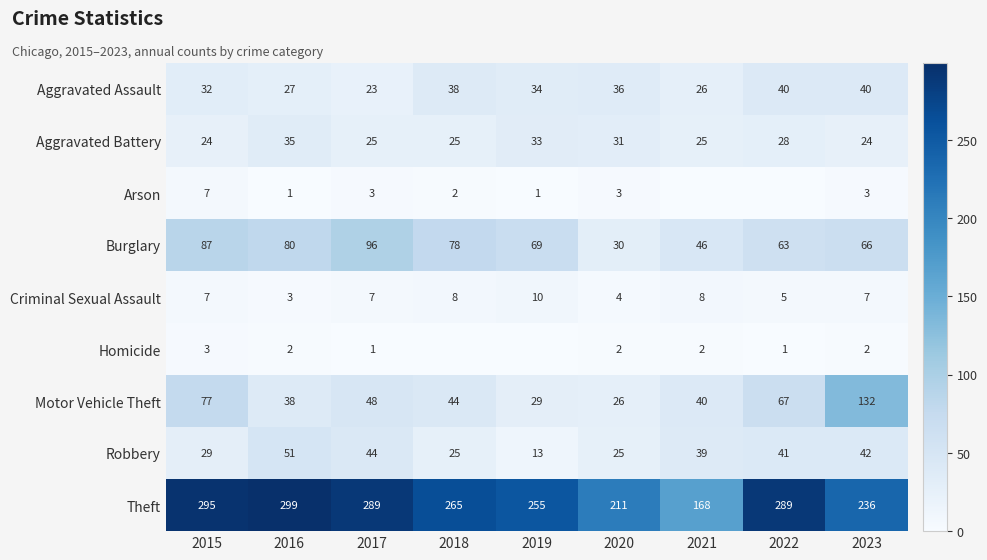

At which label does Aggravated Battery first exceed 25?

2016